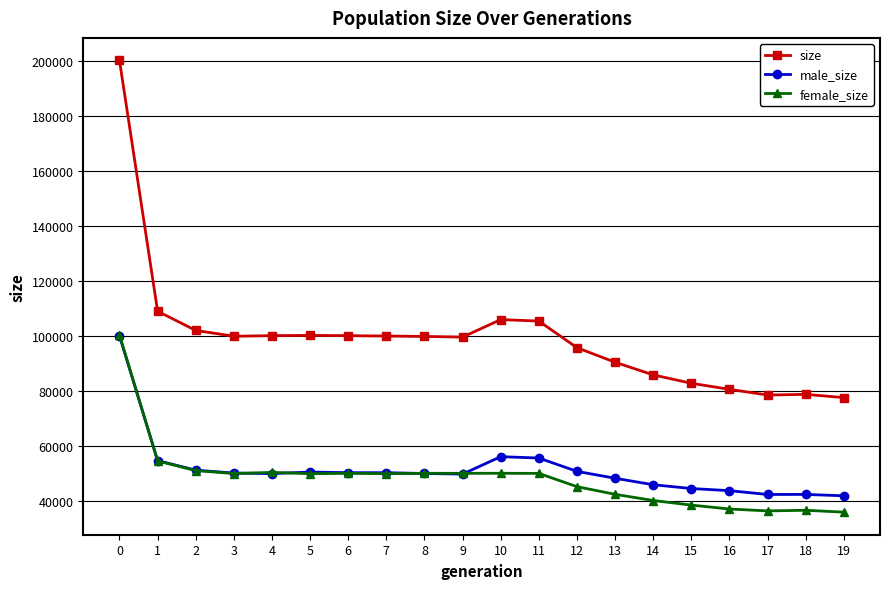

What is the lowest value of the size series?

77516